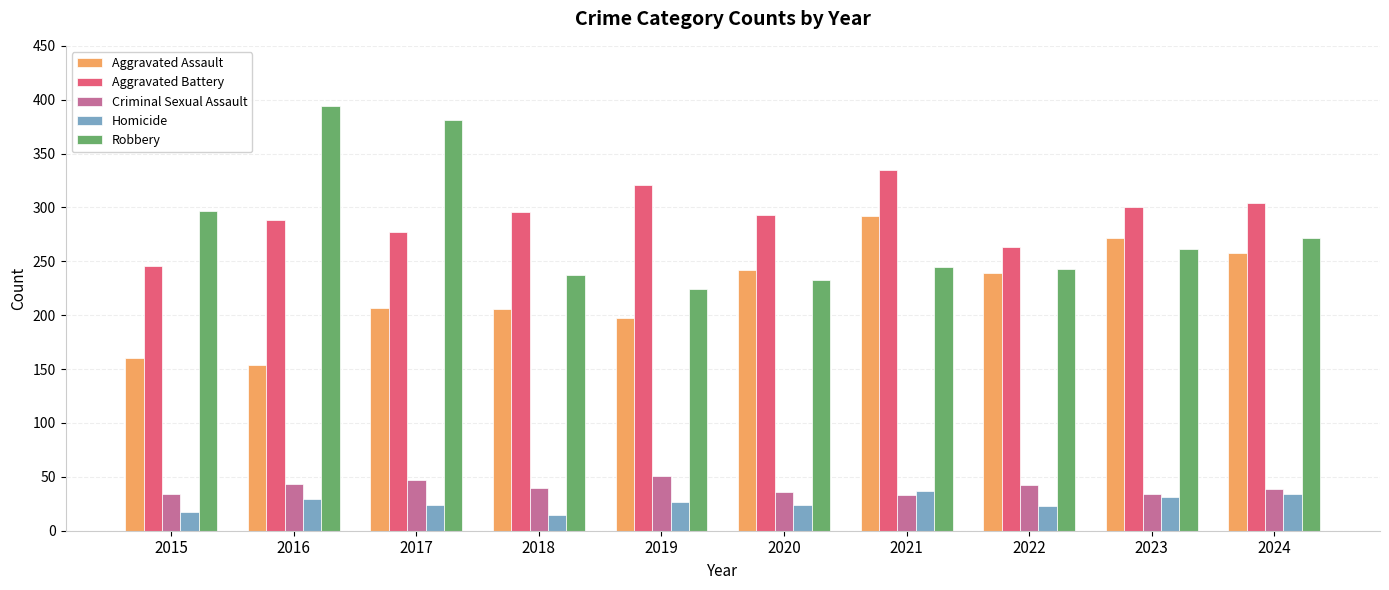

Which series changed the most between 2015 and 2017?

Robbery